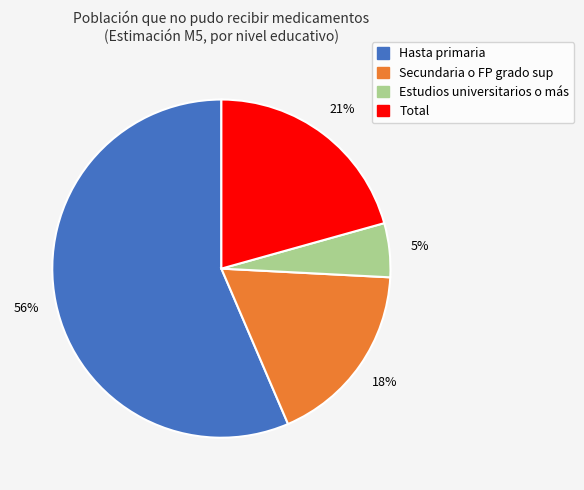

Which category has the smallest portion of the pie?

Estudios universitarios o más